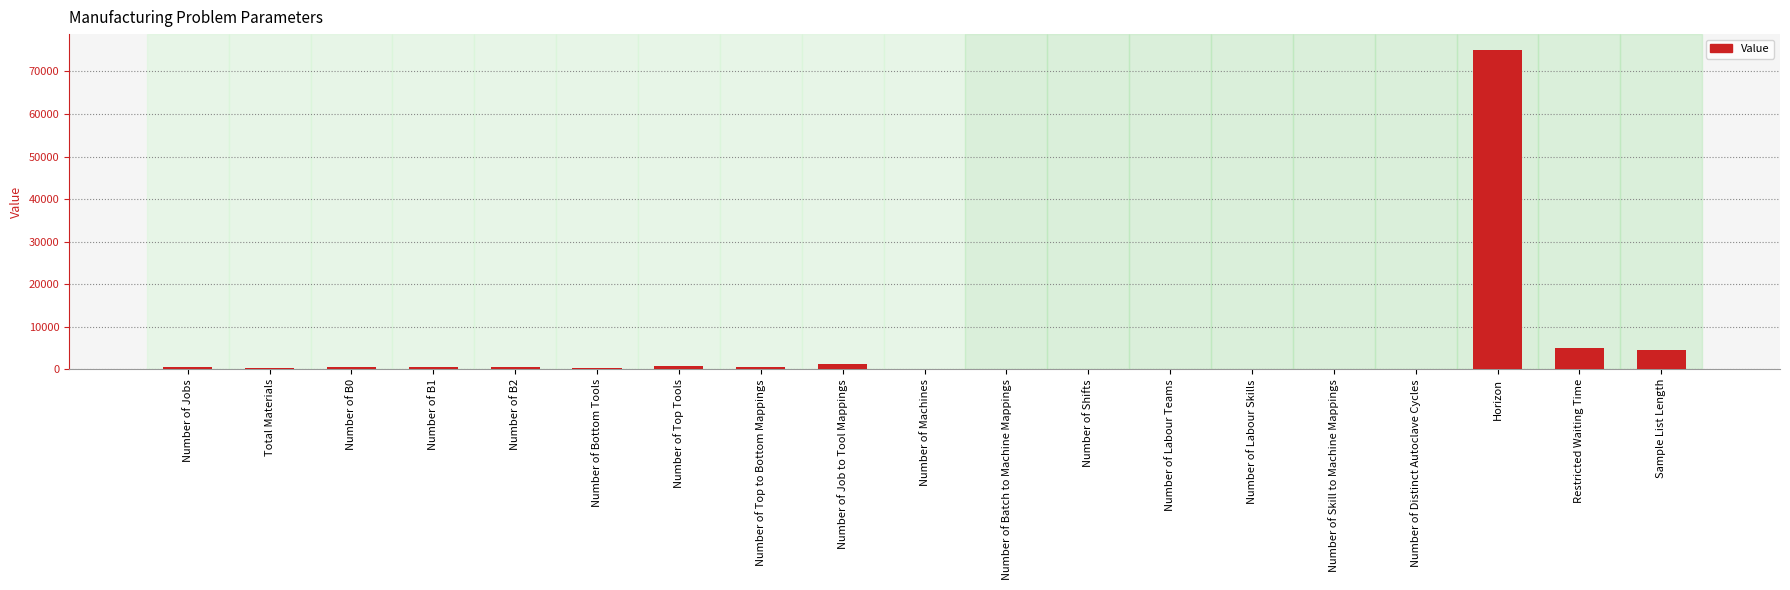

The chart shows a value of 49 at Number of Shifts. True or false?

True